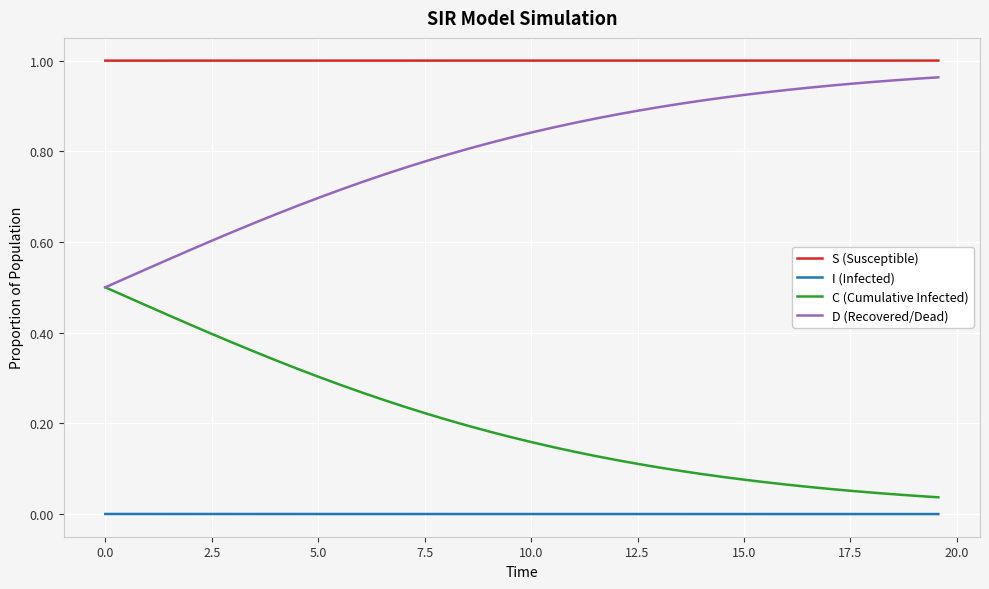

List the series in order of their overall mean, highest first.

S (Susceptible), D (Recovered/Dead), C (Cumulative Infected), I (Infected)